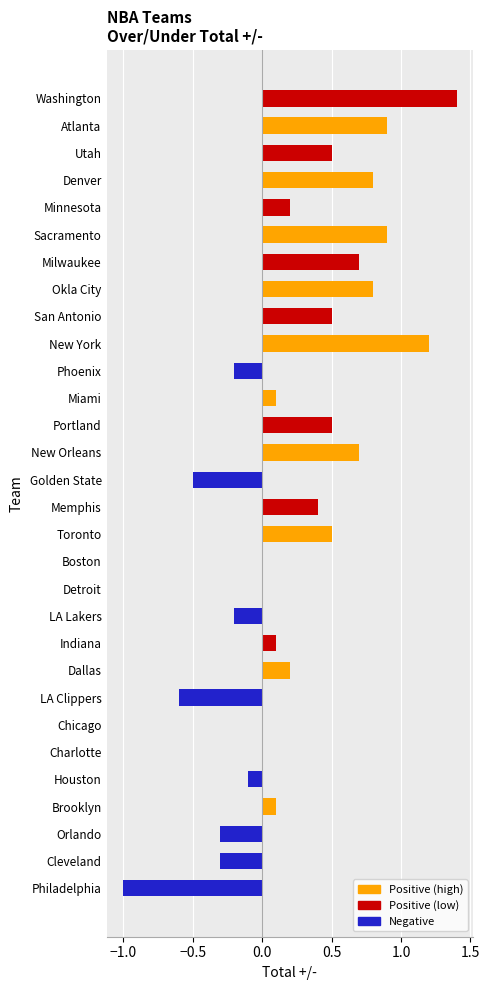

The chart shows a value of 0.0 at Miami. True or false?

False